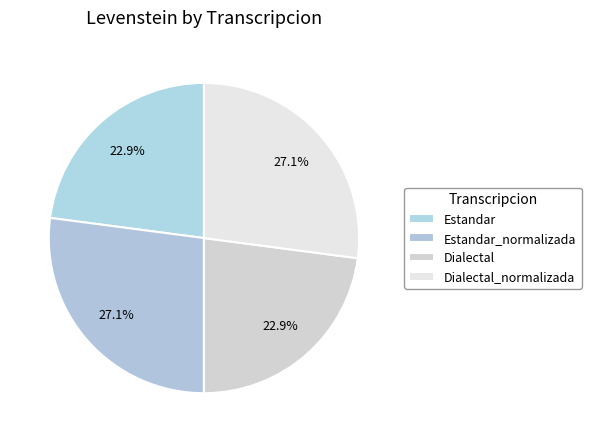

How many slices are in this pie chart?

4